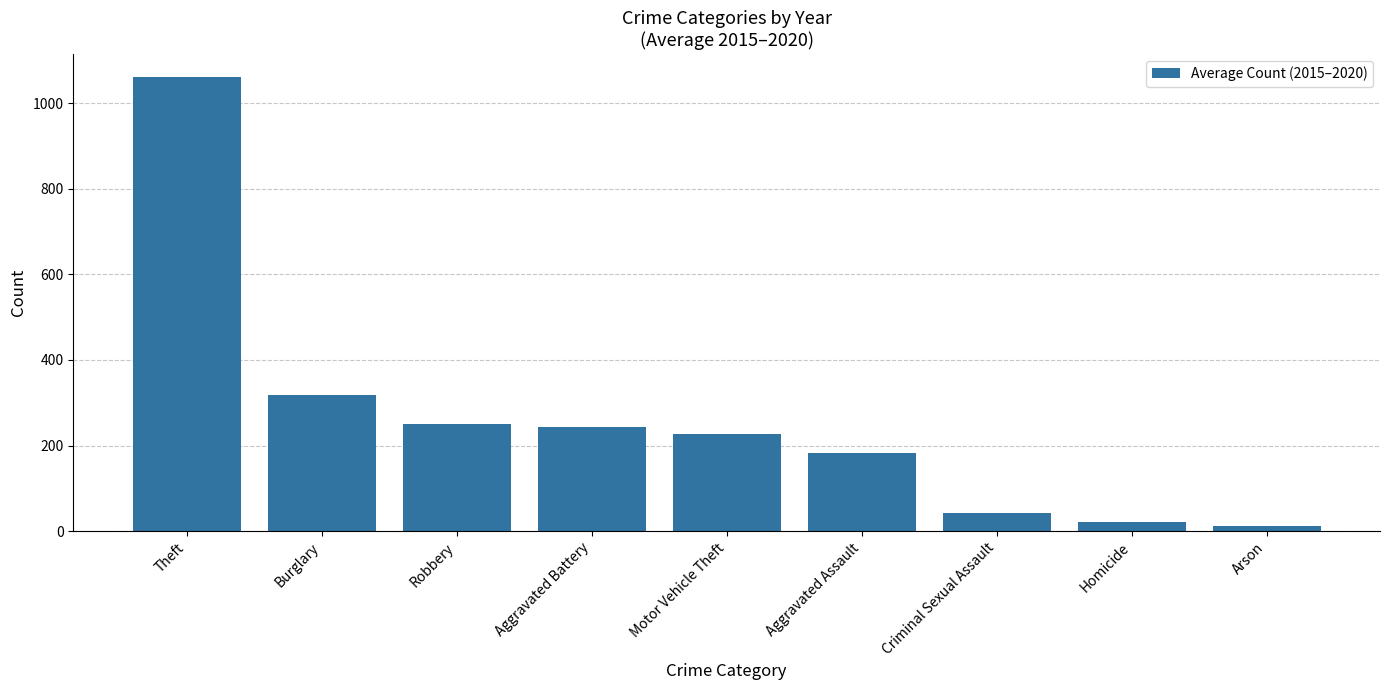

Reading left to right, transcribe all the data shown in this chart.

1061.7	319.2	249.8	243.0	225.8	183.7	42.0	21.3	11.7